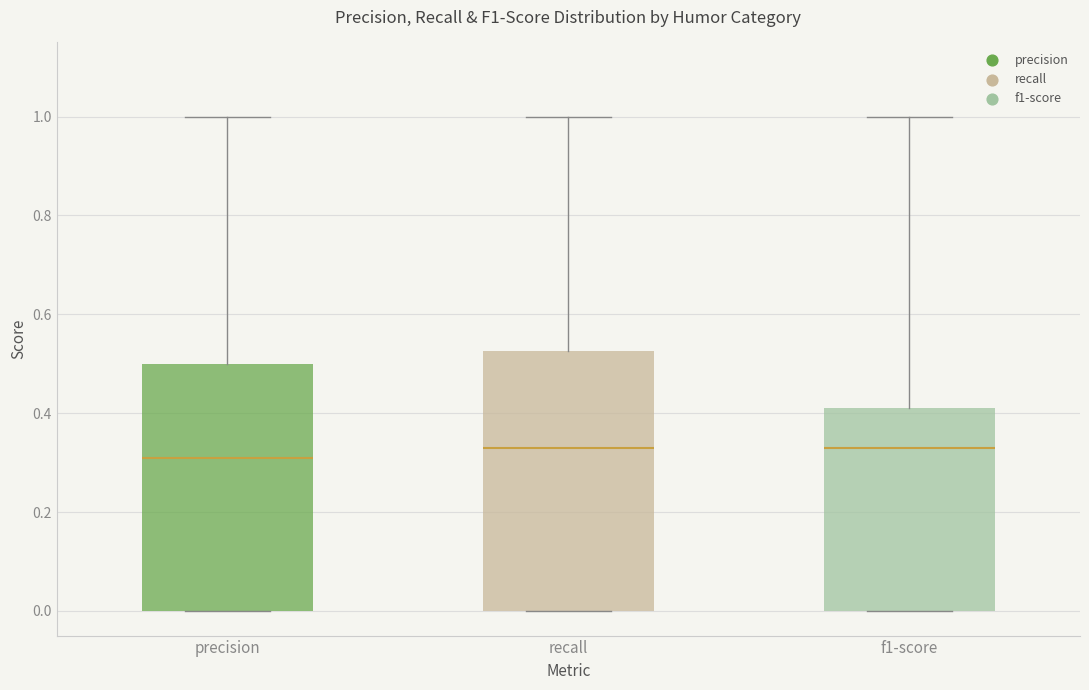

Which box is the tallest, from its lower edge to its upper edge?

recall